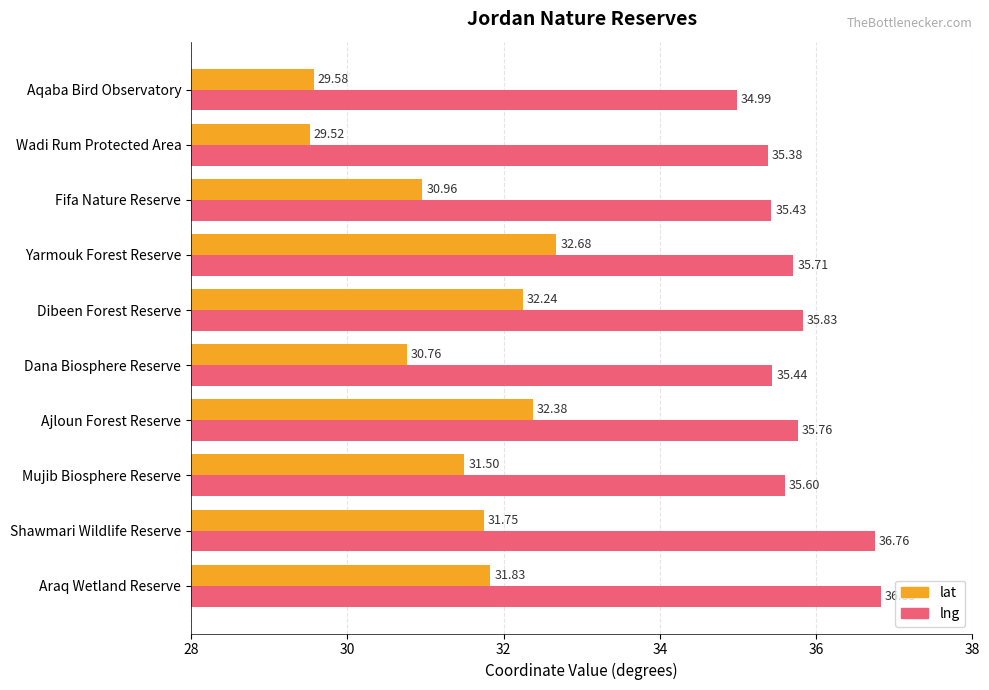

Which category has the highest value in the lng series?

Araq Wetland Reserve